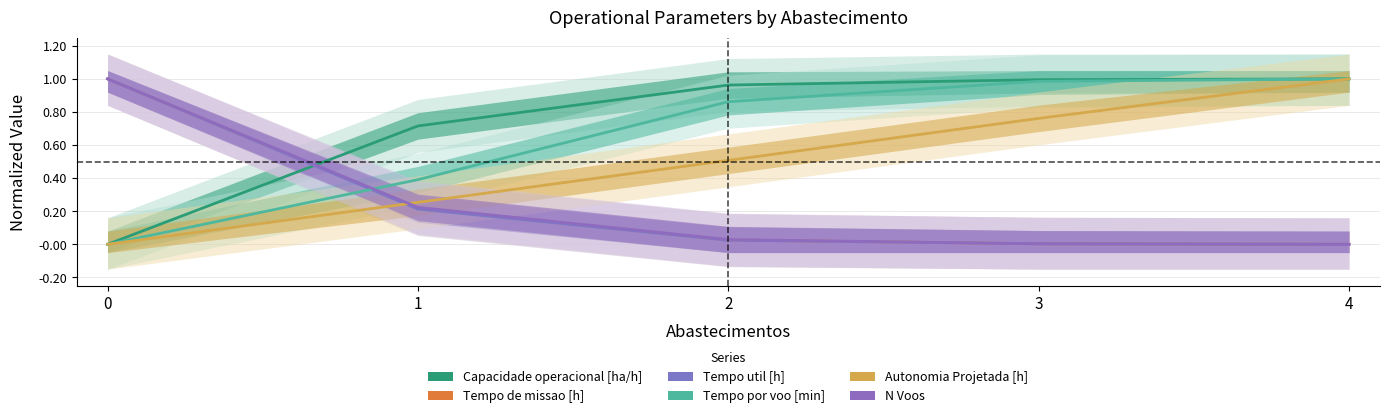

How many times do Tempo de missao [h] and Tempo por voo [min] cross each other?

1